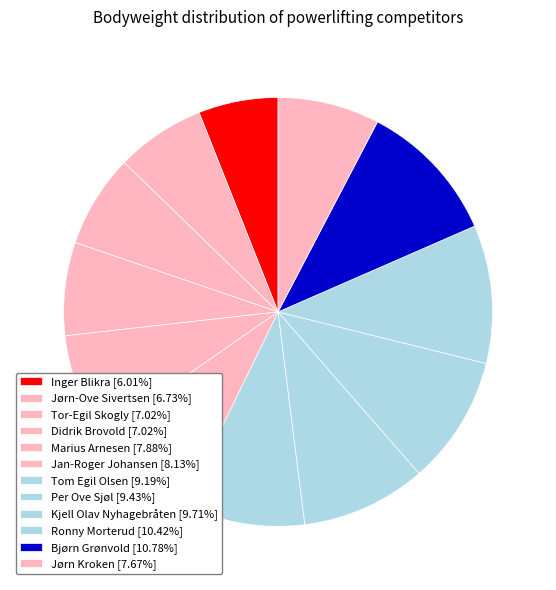

Is there a majority slice in this chart?

No